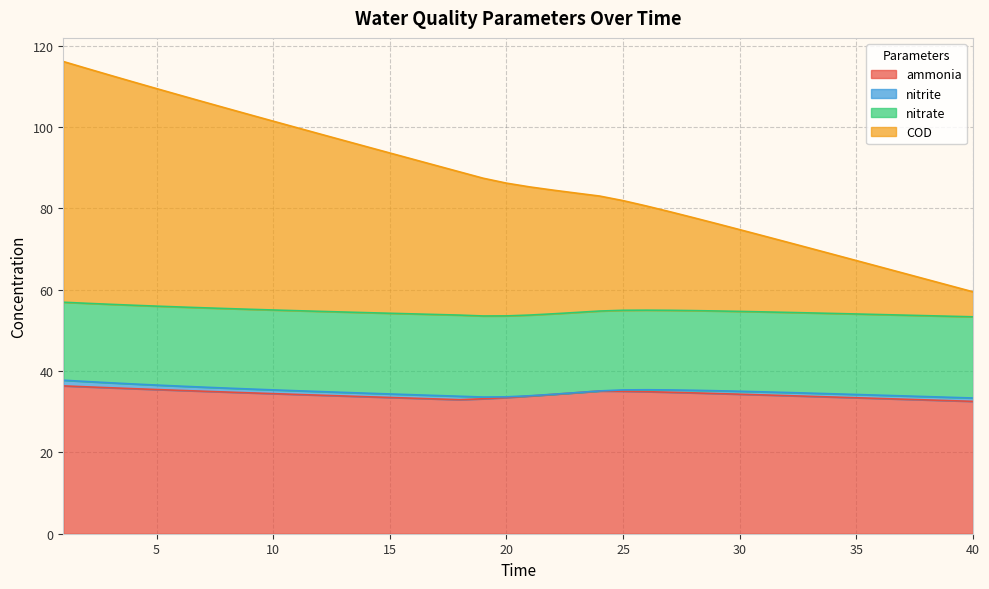

Which category has the highest value in the ammonia series?

1